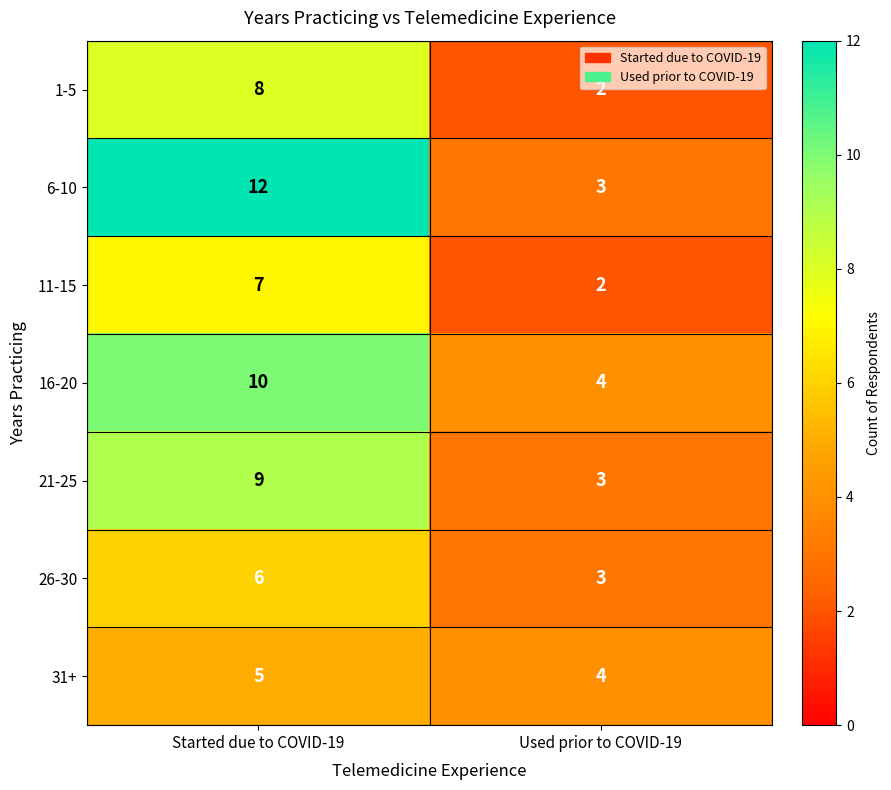

What is the difference between the 16-20 values at Started due to COVID-19 and Used prior to COVID-19?

6